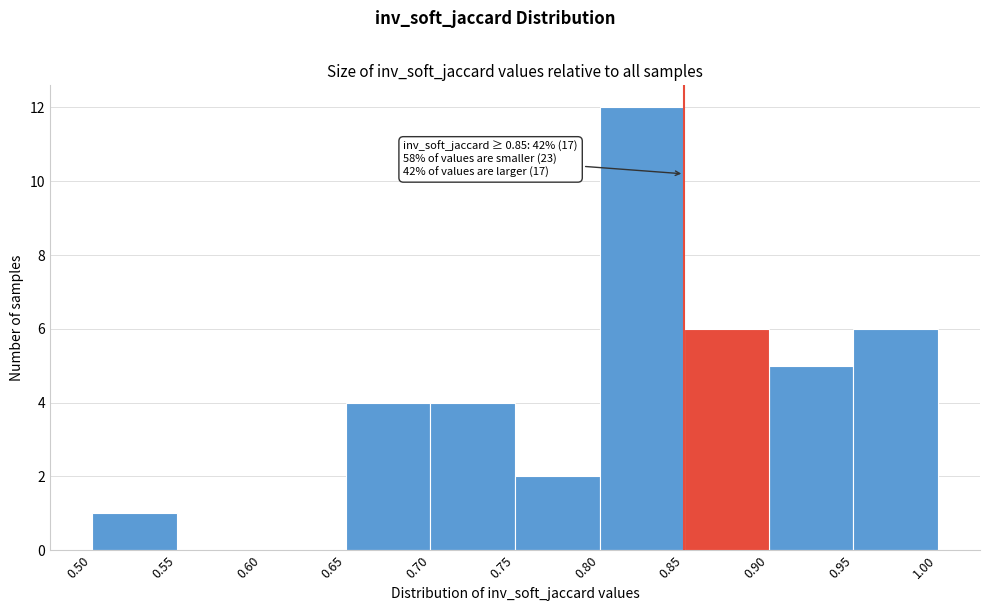

Which range on the x-axis has the tallest bar?

0.80 to 0.85